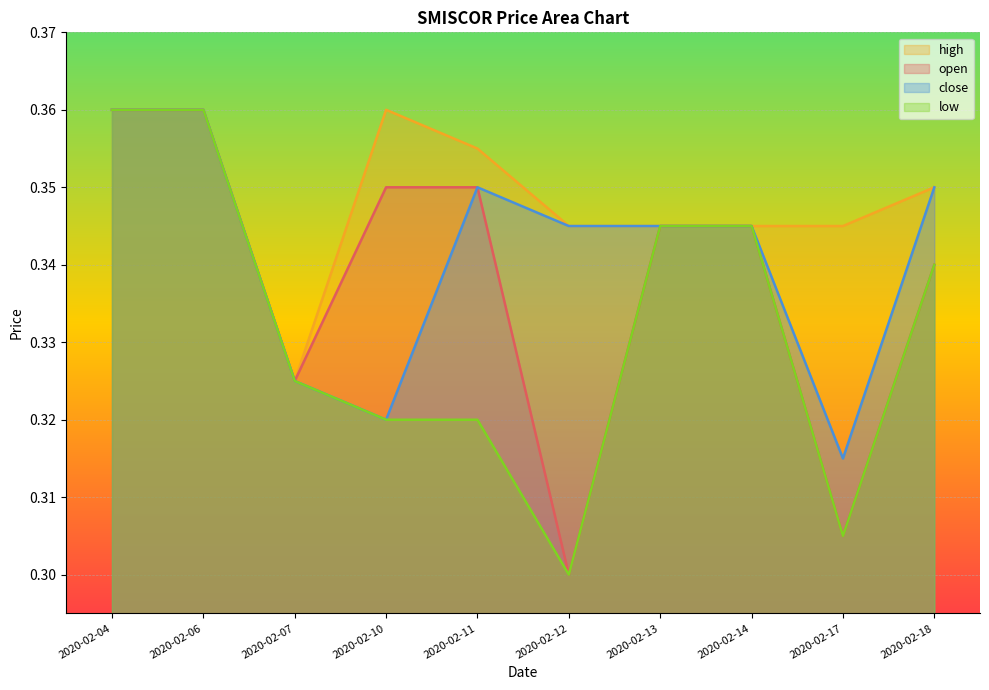

Does the chart display data point markers on the line(s)?

No